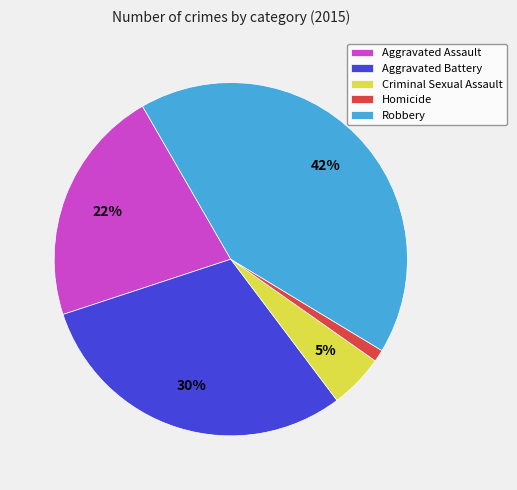

Combined, do Robbery and Homicide account for over 50%?

No